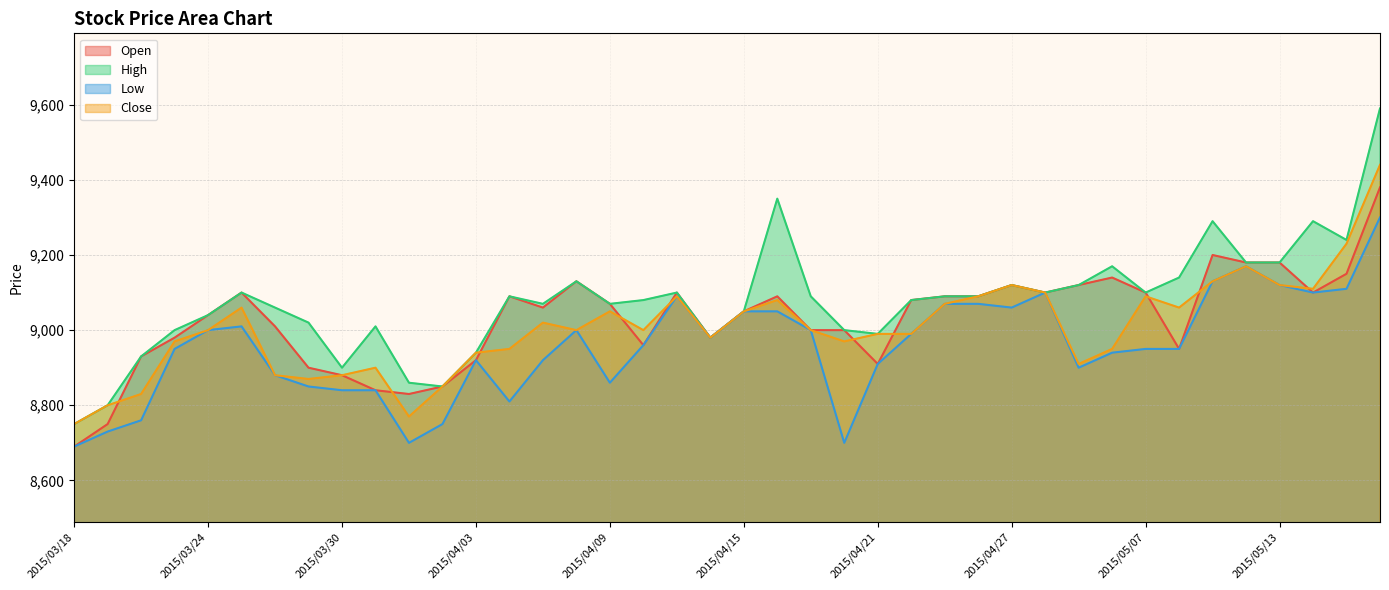

At which category does the chart reach its peak across all series?

2015/05/18